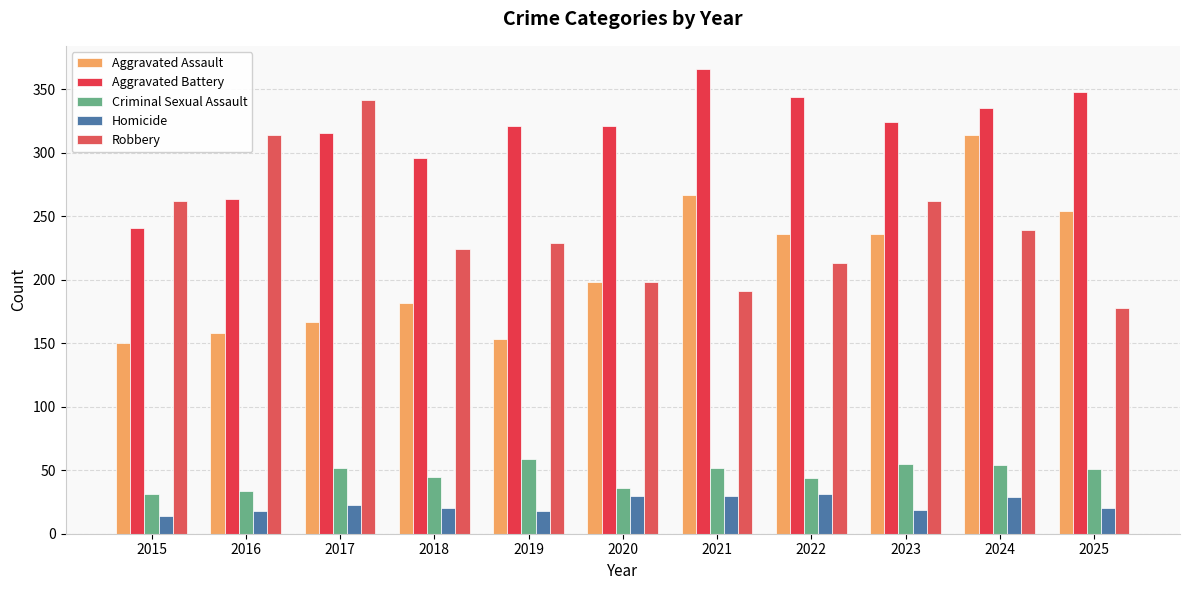

List the series in order of their peak value, highest first.

Aggravated Battery, Robbery, Aggravated Assault, Criminal Sexual Assault, Homicide